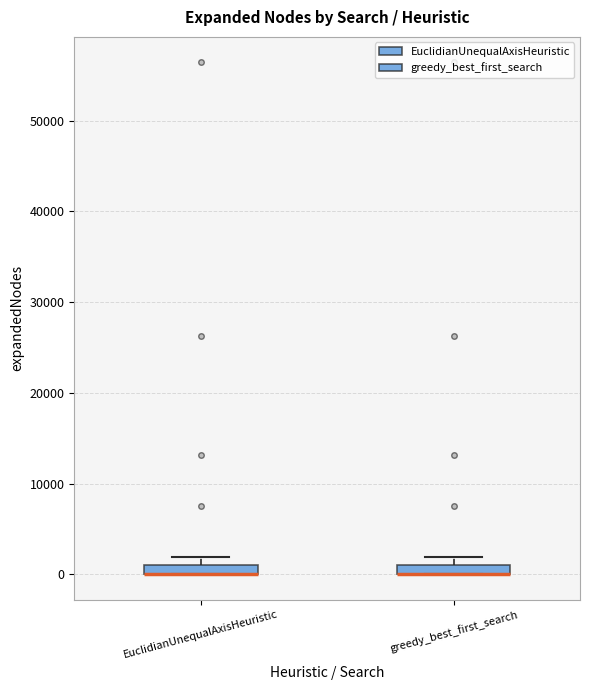

Where is the upper edge of the box for EuclidianUnequalAxisHeuristic on the y-axis? The values are not printed on the chart, so give them approximately, as read against the axis.

1000